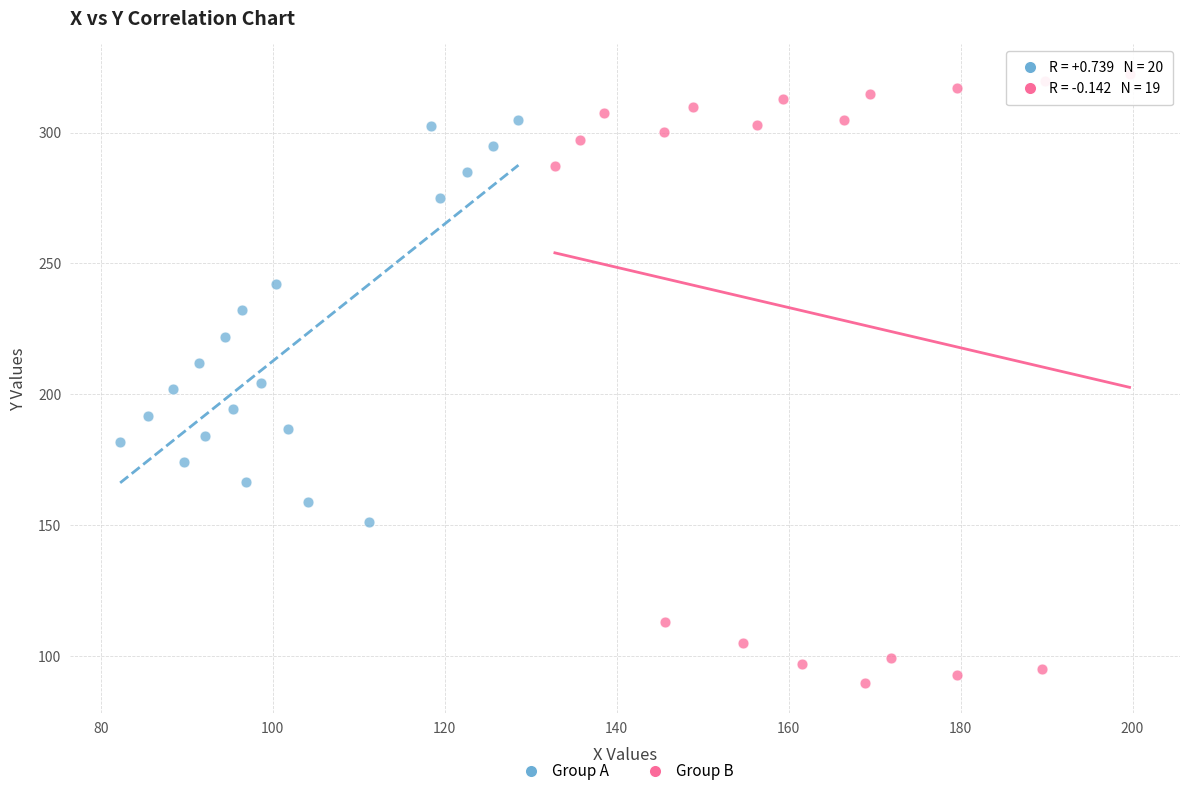

What are all the series names shown in the legend?

Group A, Group B